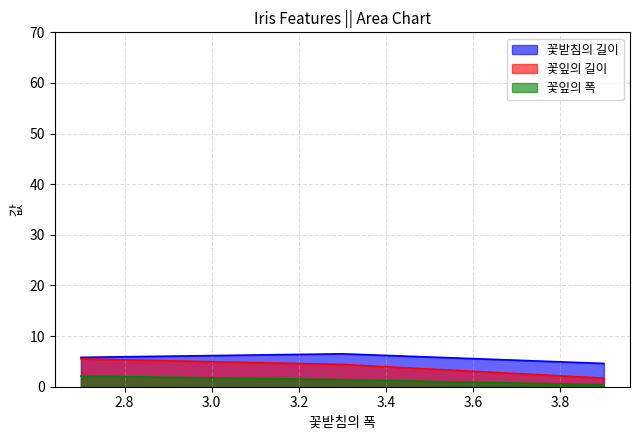

True or false: 꽃받침의 길이 has a value of 10.6 at 3.3.

False